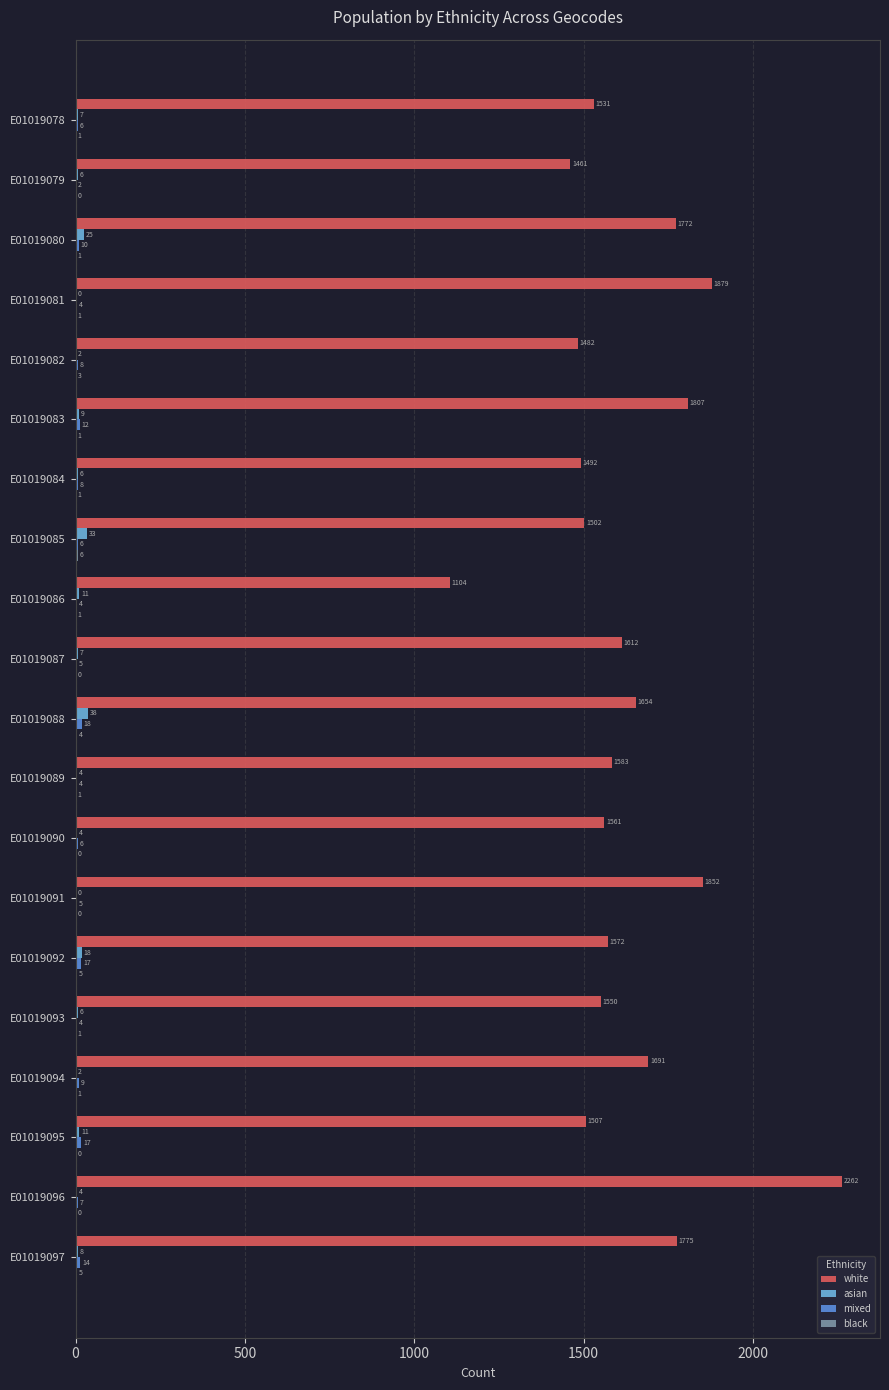

How many series are shown in this chart?

4